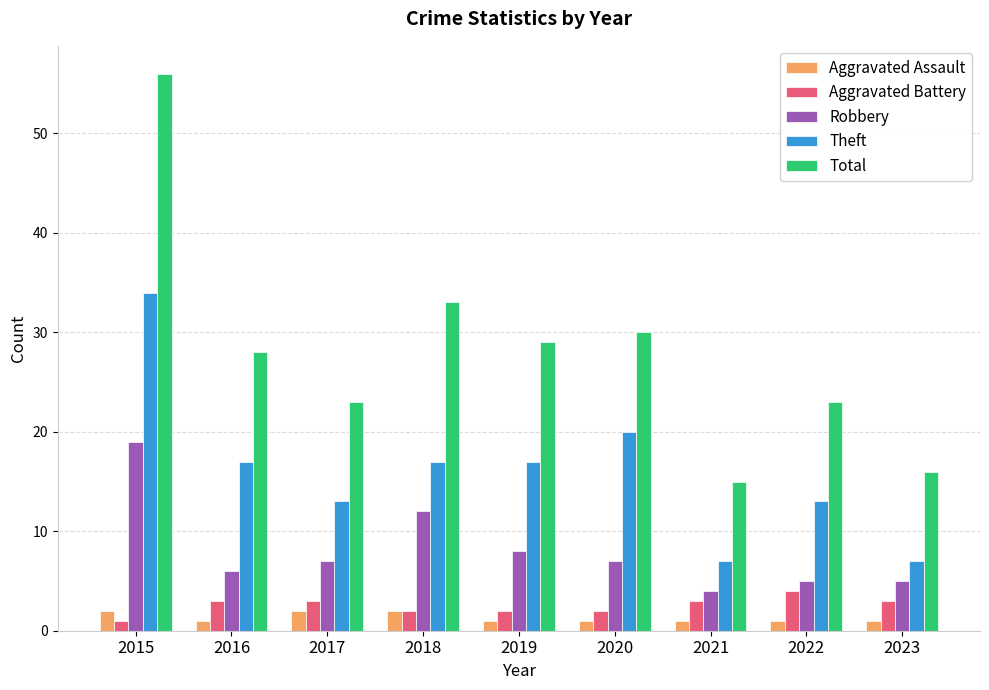

True or false: Theft has a value of 6 at 2016.

False